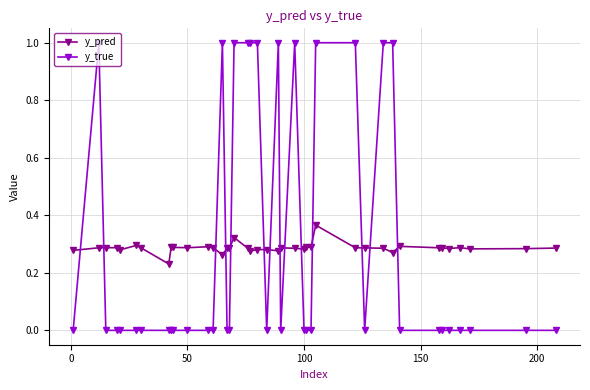

True or false: y_true has more than 2 interior local peaks.

True